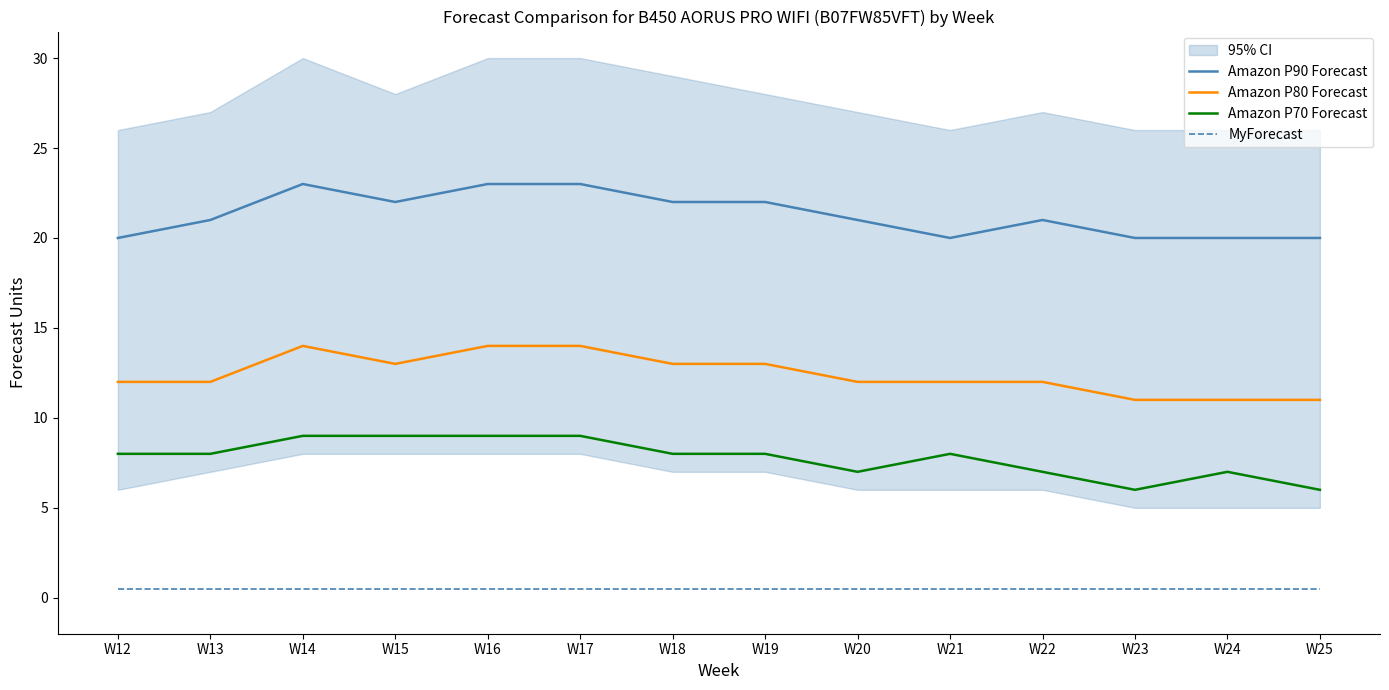

True or false: MyForecast has more than 1 interior local peaks.

False